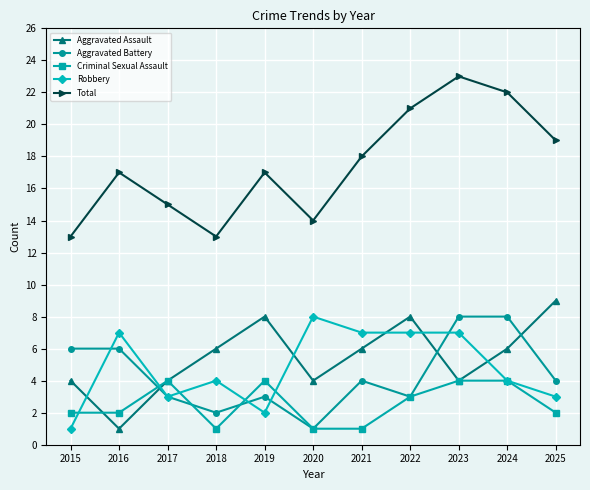

Which series ends up on top after the final intersection of Robbery and Aggravated Battery?

Aggravated Battery